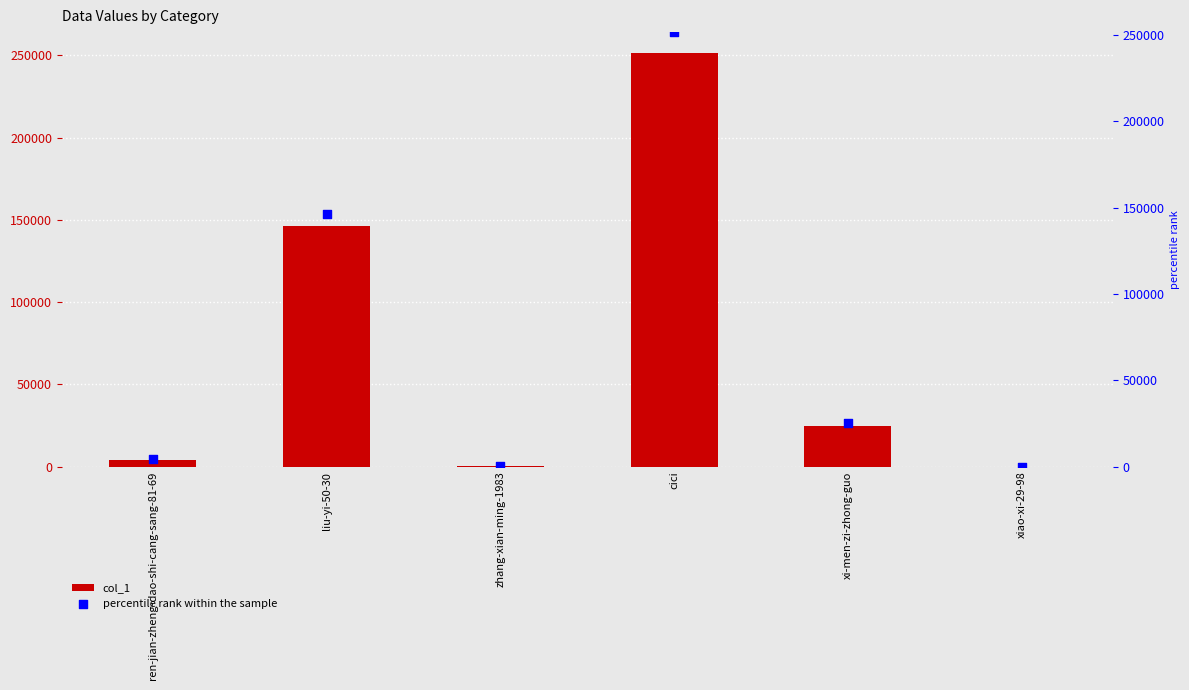

Which series contains the highest Y value?

col_1